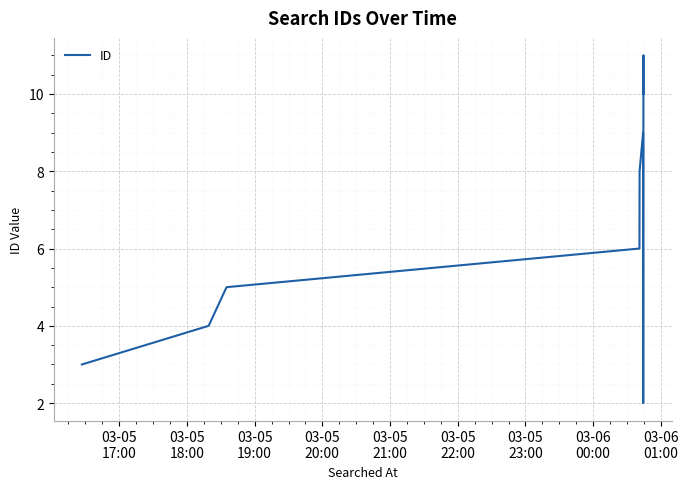

What is the minimum value shown in the chart?

2